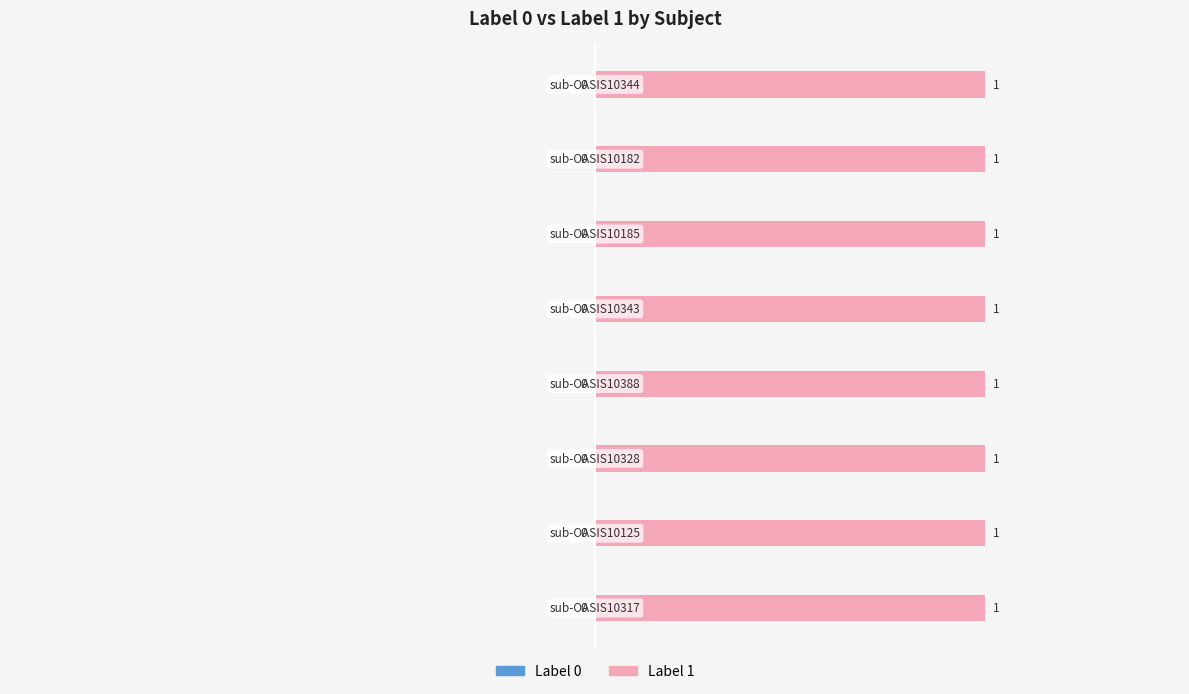

At how many categories does at least one series exceed 0?

8